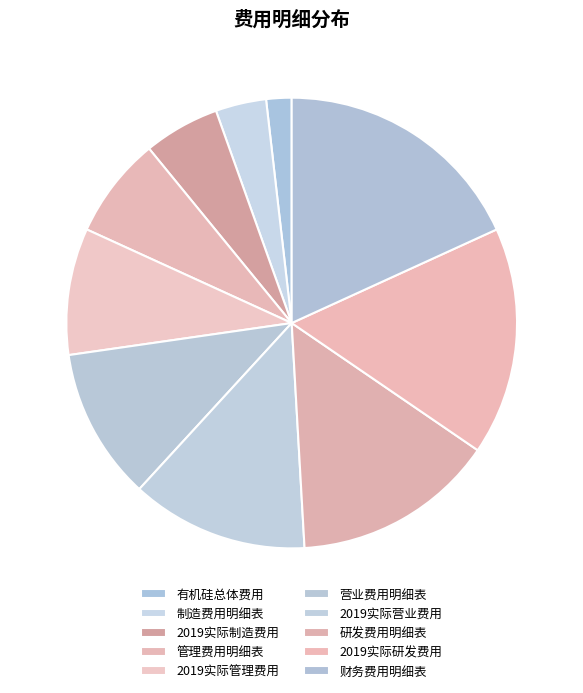

Approximately how many times larger is the value at 营业费用明细表 compared to 制造费用明细表?

3.0